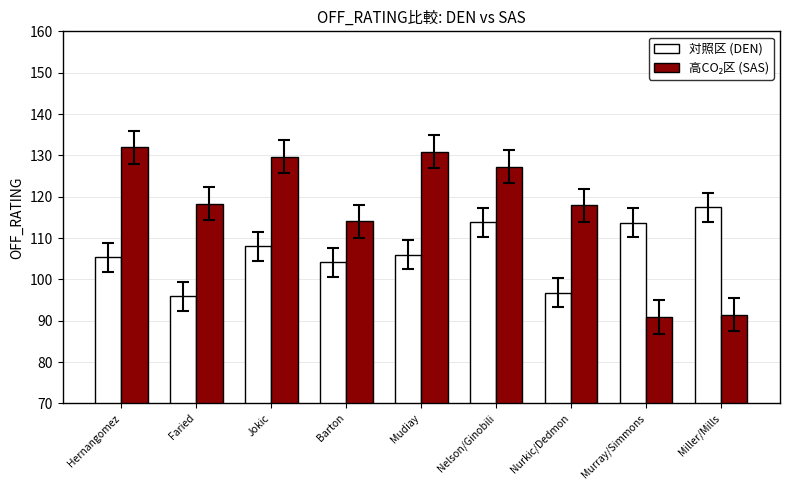

What is the difference between the maximum and minimum values in the 対照区 (DEN) series?

21.5